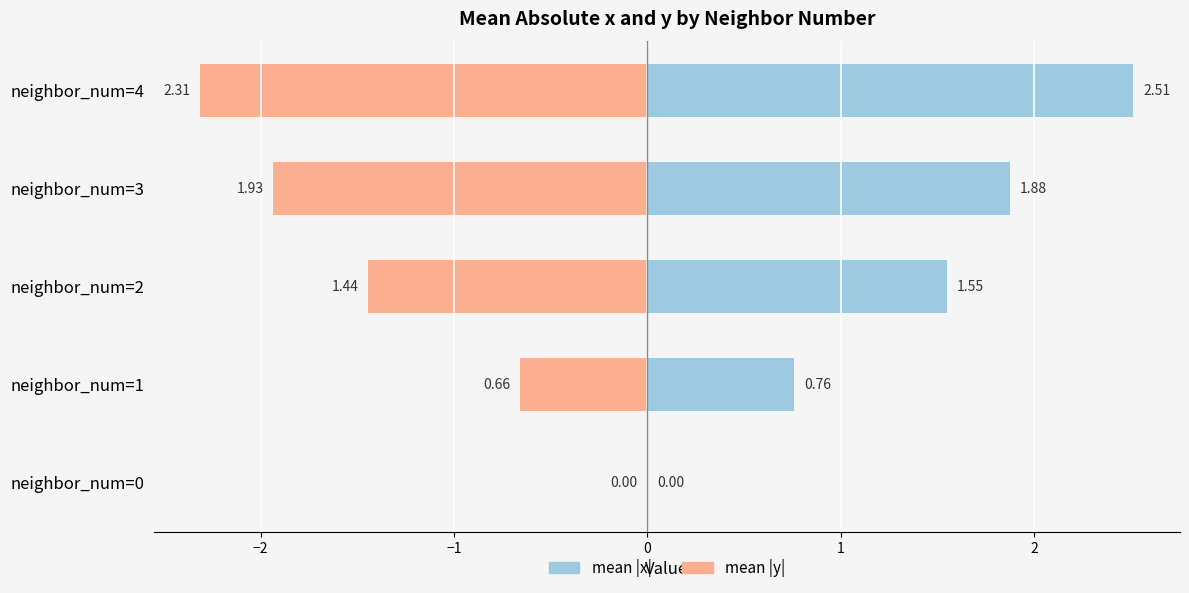

What is the sum of all mean |y| (left) values?

-6.3